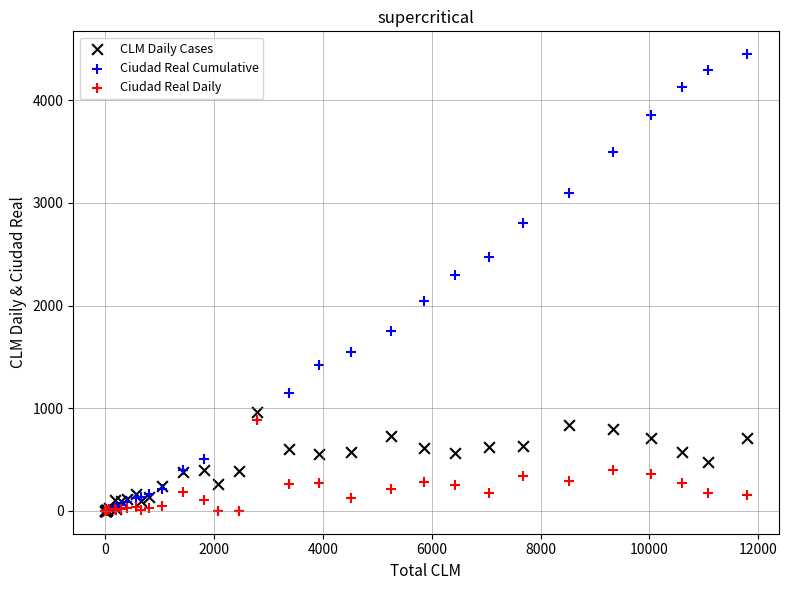

In the Ciudad Real Cumulative series, what Y value is closest to 2224?

2297